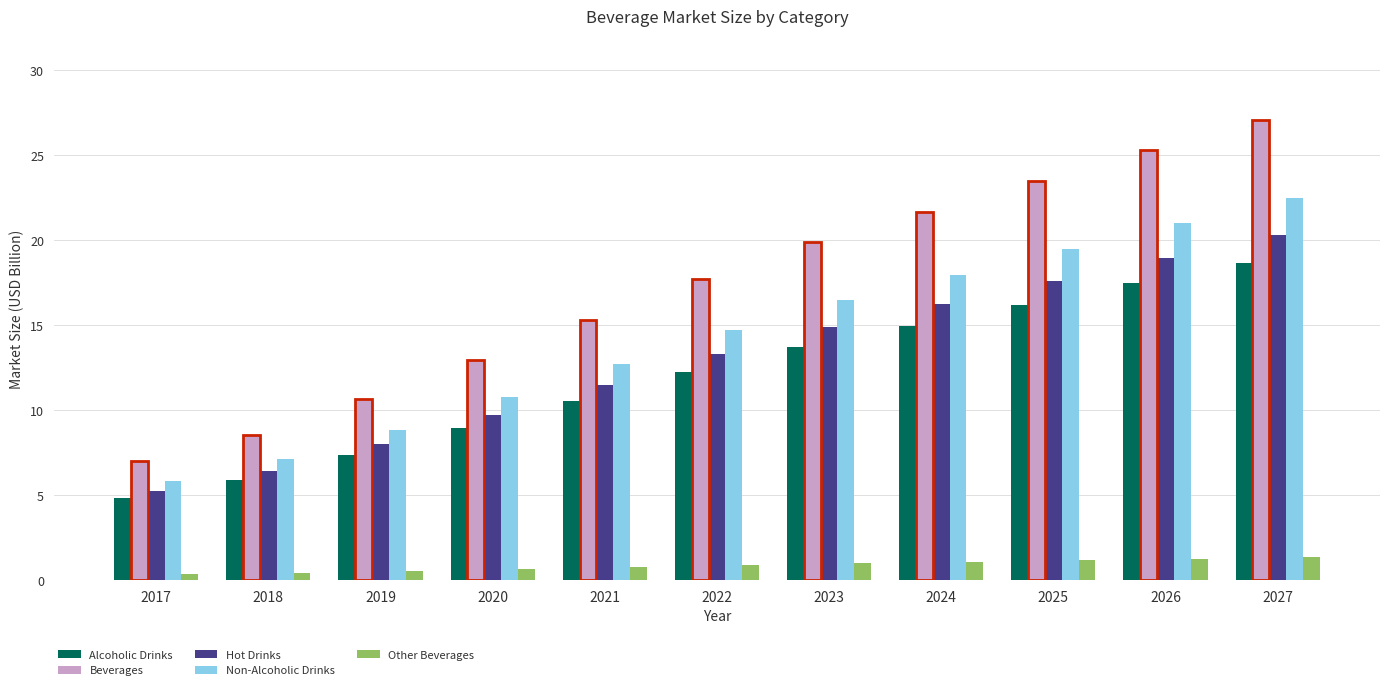

The value of Alcoholic Drinks at 2026 is 17.5. True or false?

True